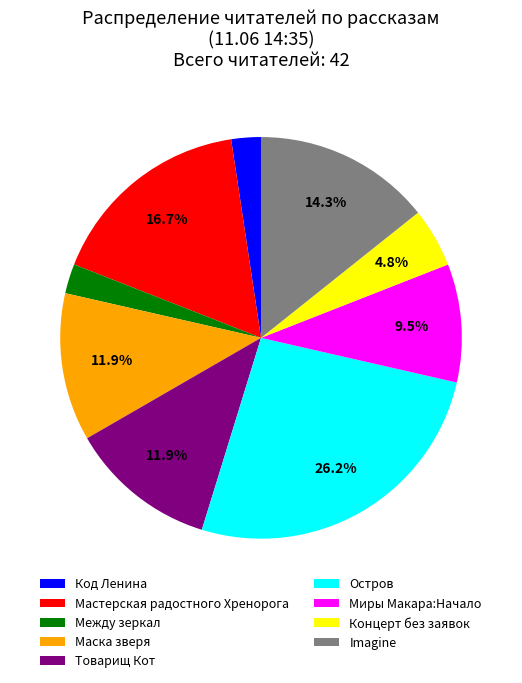

Is there a majority slice in this chart?

No